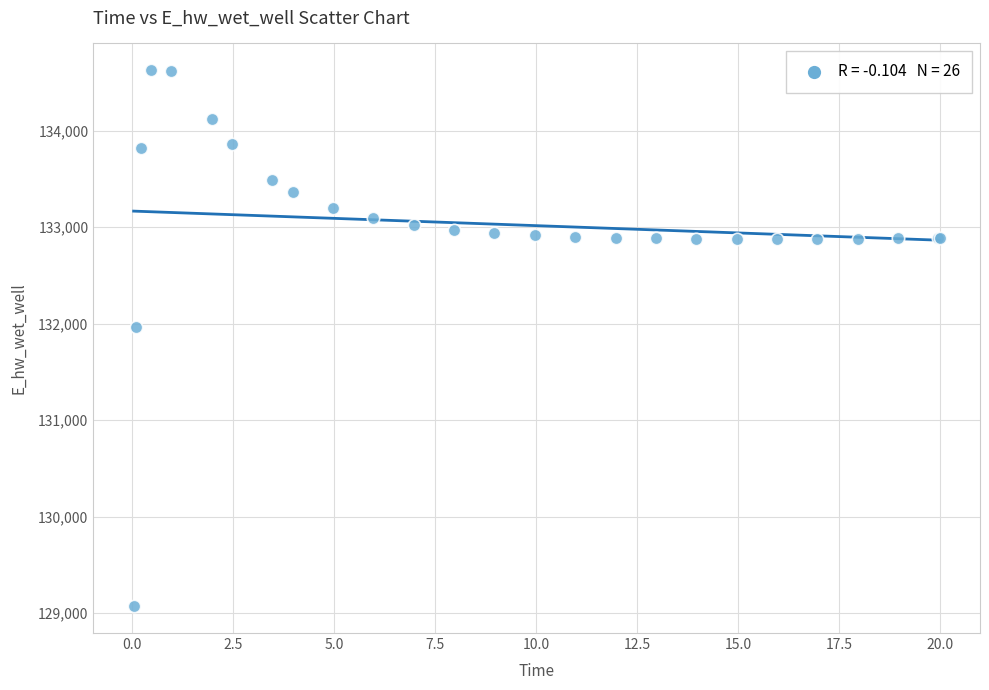

What Y value in the scatter plot is closest to 131848?

131969.6